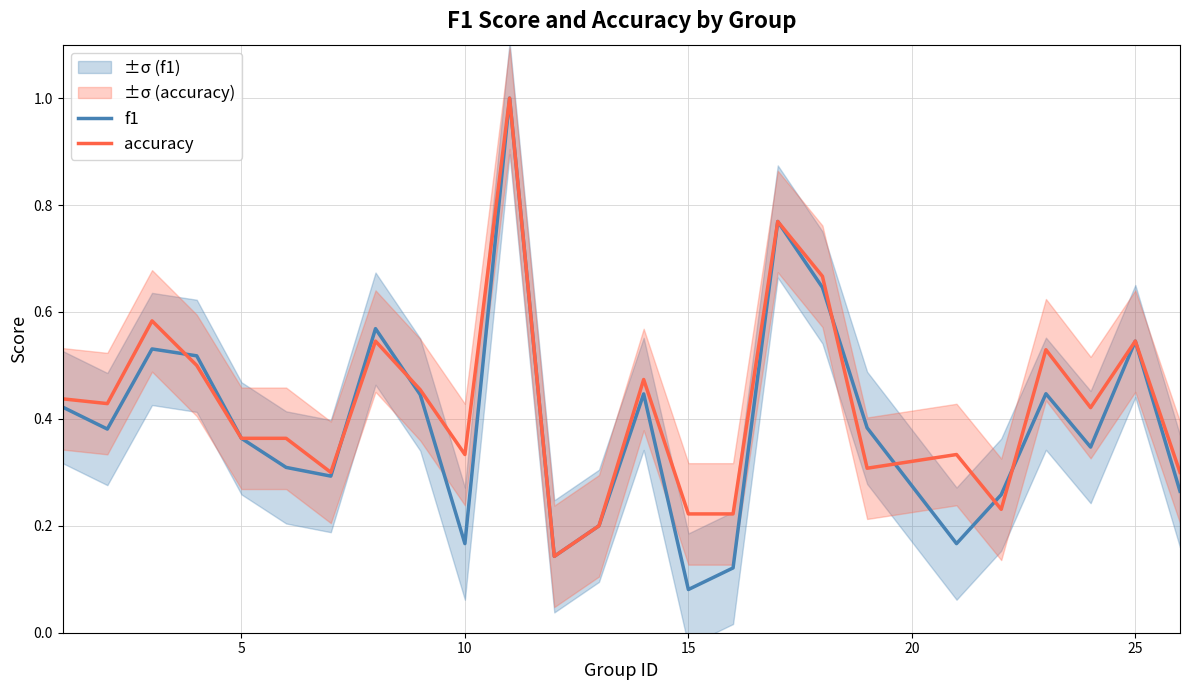

Rank the series by their maximum value, from highest to lowest.

f1, accuracy